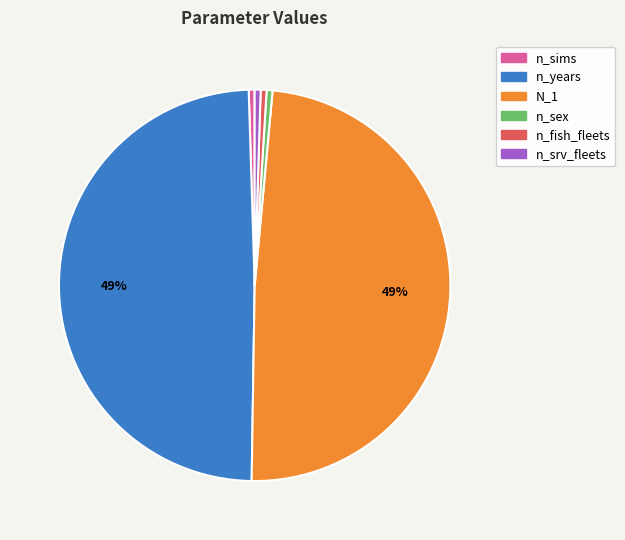

To the nearest percent, what is the combined percentage of n_sims and n_years?

50%